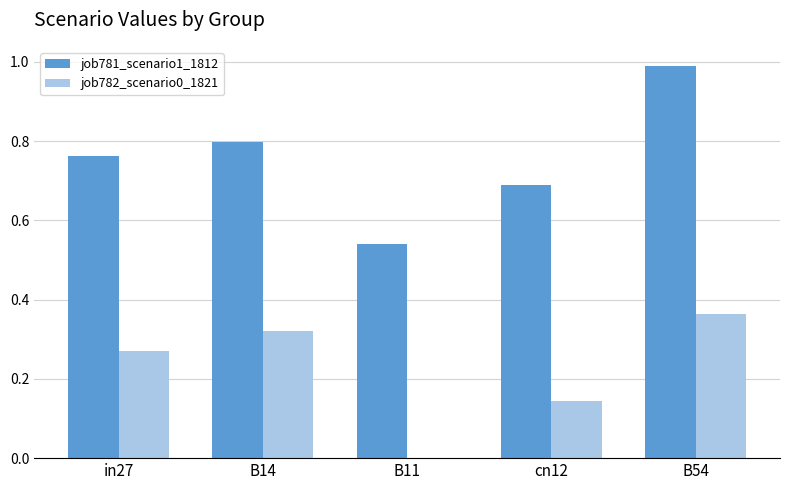

True or false: job782_scenario0_1821 has a value of 0.0 at B11.

True